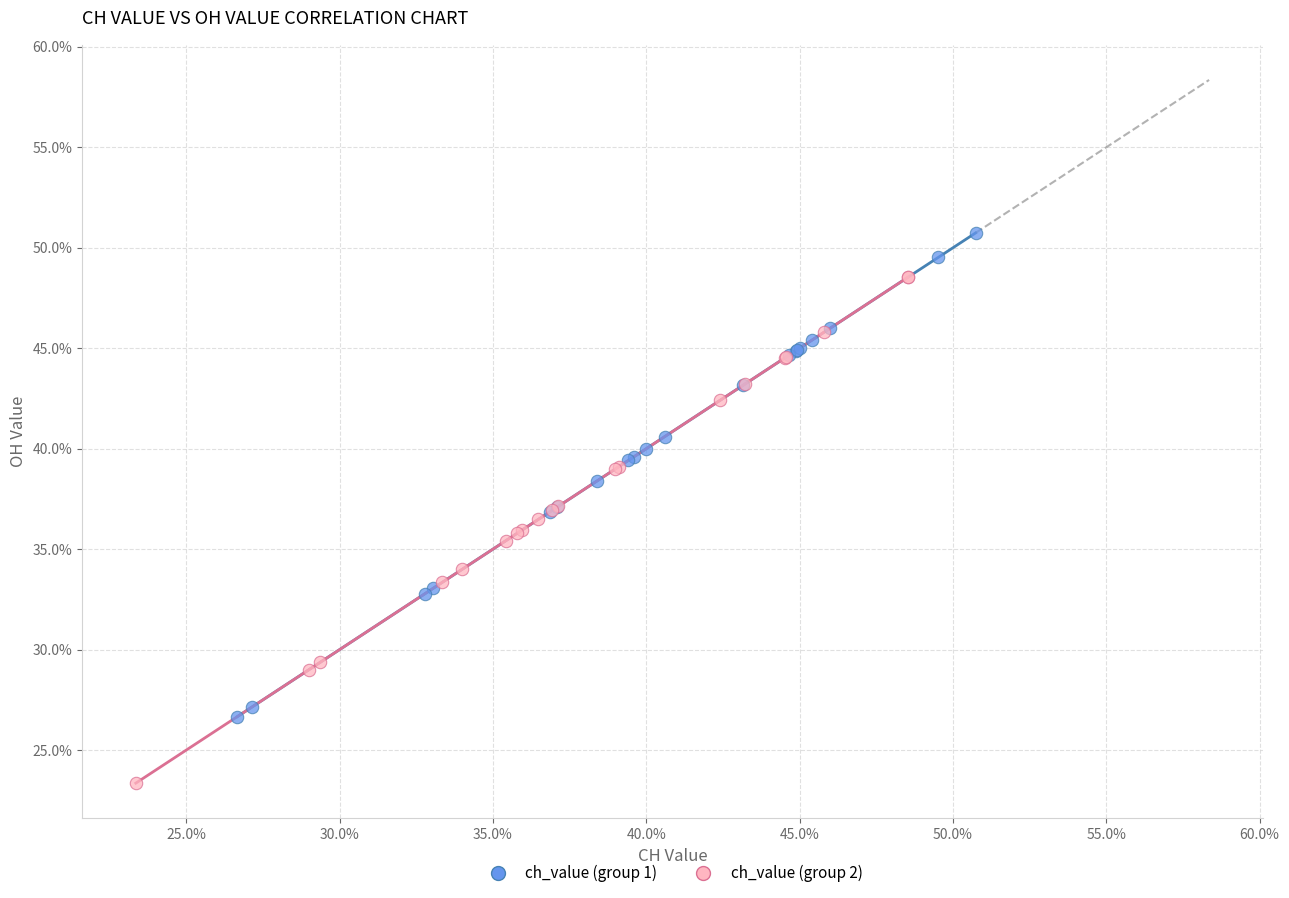

What are all the series names shown in the legend?

ch_value (group 1), ch_value (group 2)